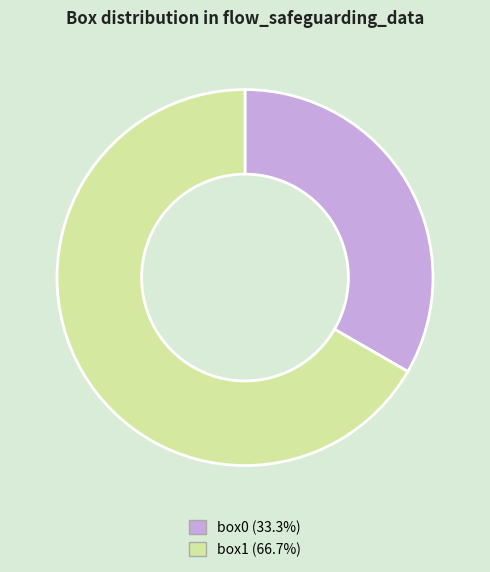

Count the number of slices in the pie.

2